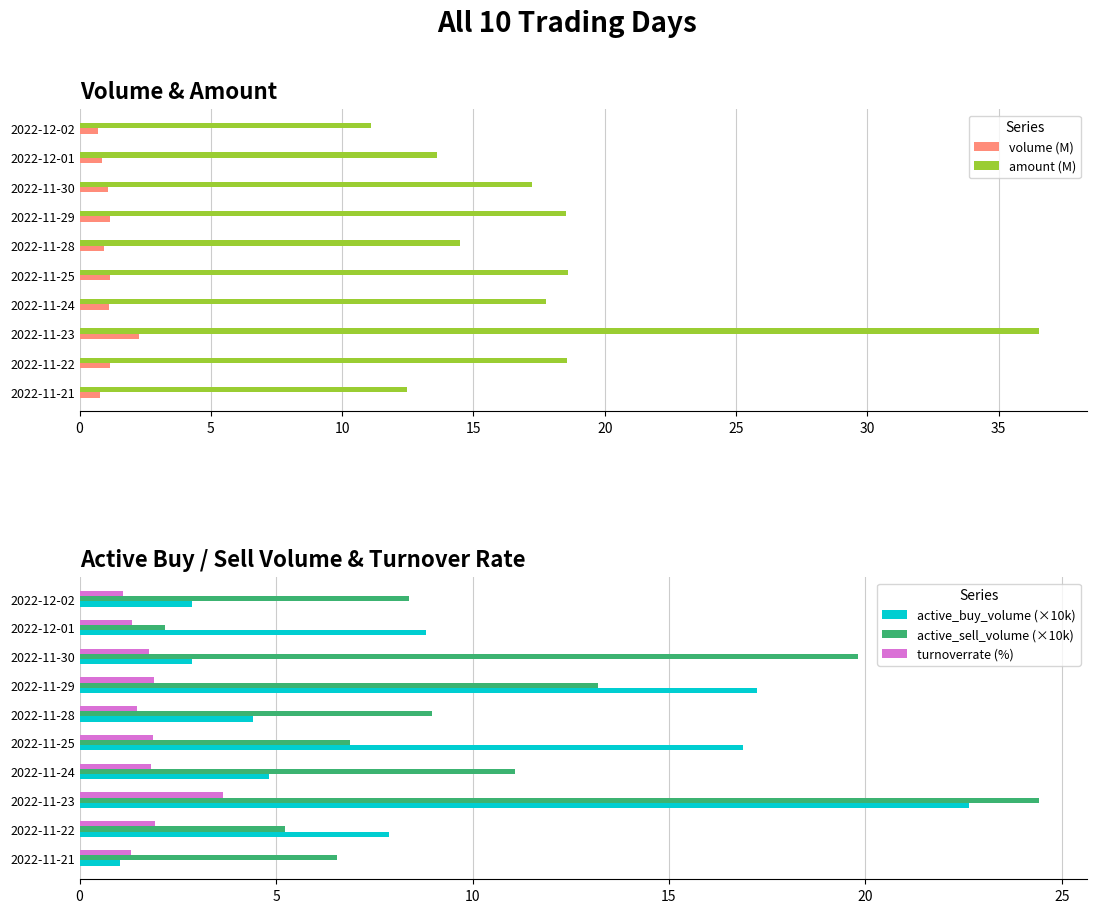

List the labels in order of active_sell_volume (×10k) value, smallest first.

2022-12-01, 2022-11-22, 2022-11-21, 2022-11-25, 2022-12-02, 2022-11-28, 2022-11-24, 2022-11-29, 2022-11-30, 2022-11-23